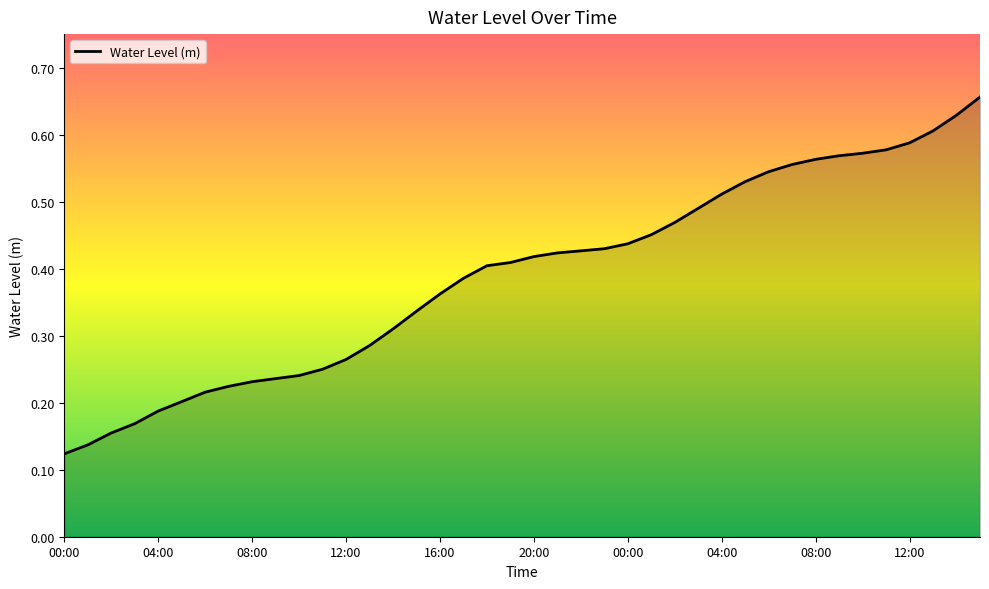

Does the chart display data point markers on the line(s)?

No